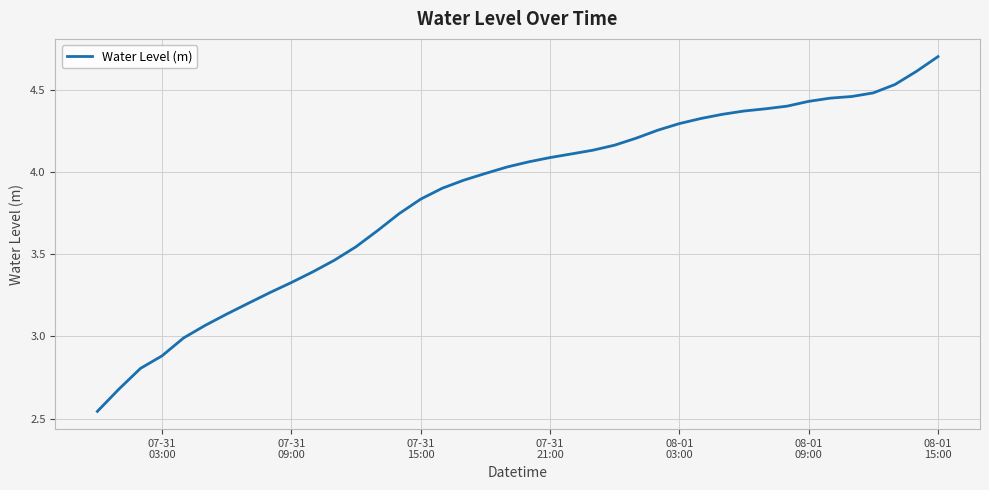

What is the average value?

3.9